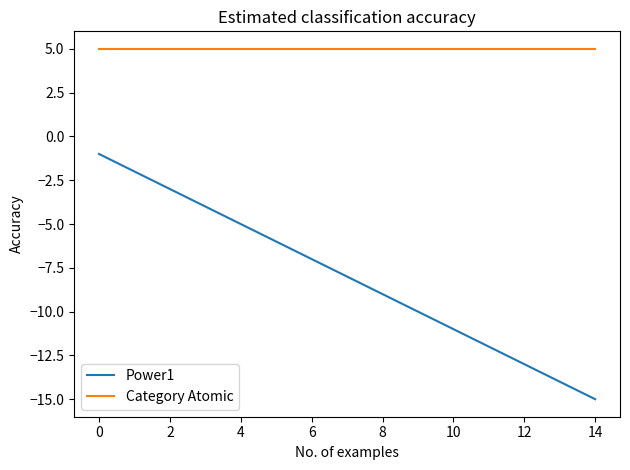

What is the minimum value shown in the chart?

-15